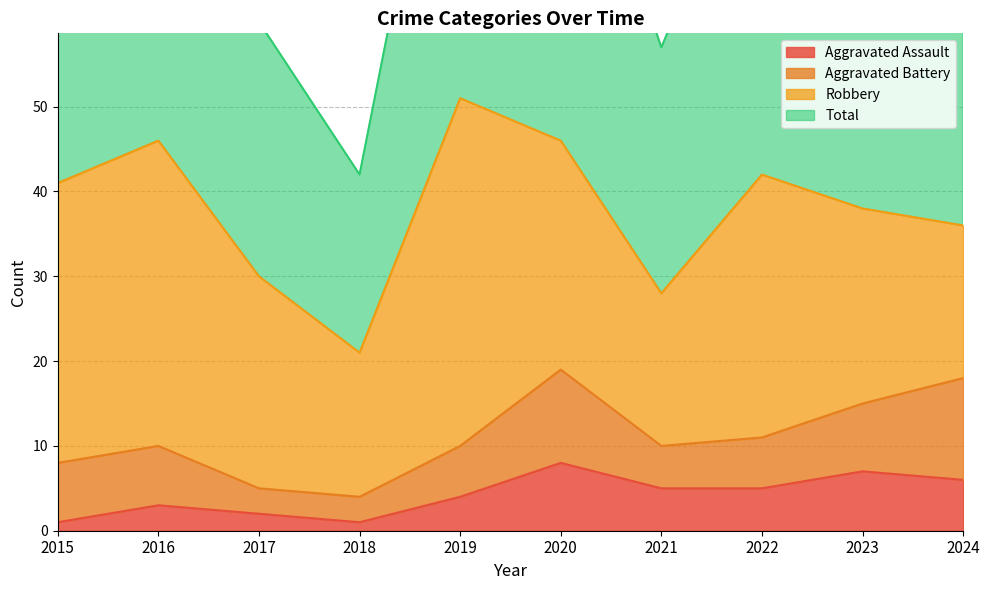

What is the minimum value shown in the chart?

1